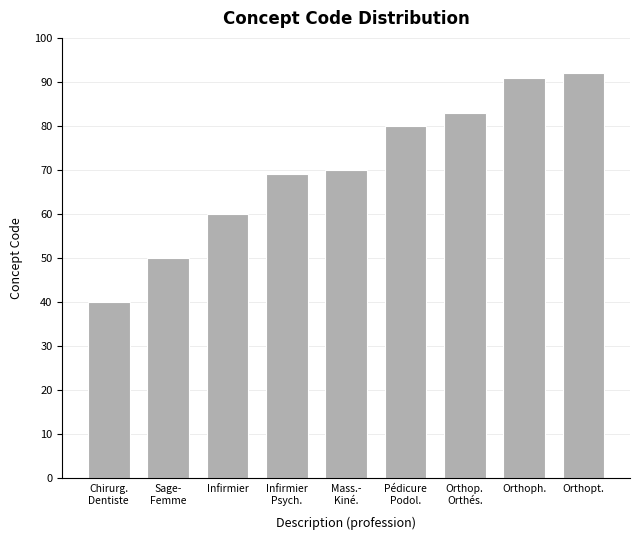

Where is the data nearest to the value 66?

Infirmier
Psych.